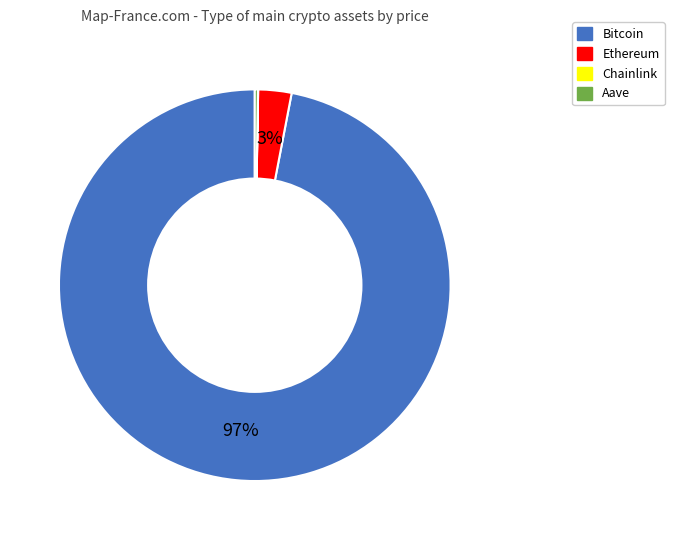

What percentage is the Bitcoin slice, to the nearest percent?

97%